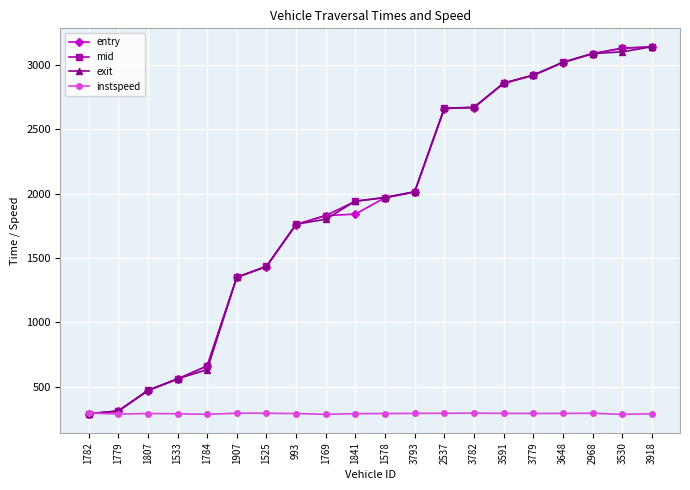

At how many categories does at least one series exceed 2103?

8